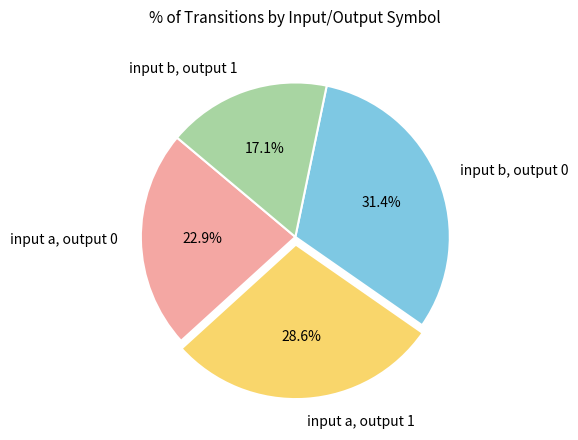

Combined, do input b, output 0 and input a, output 0 account for over 50%?

Yes